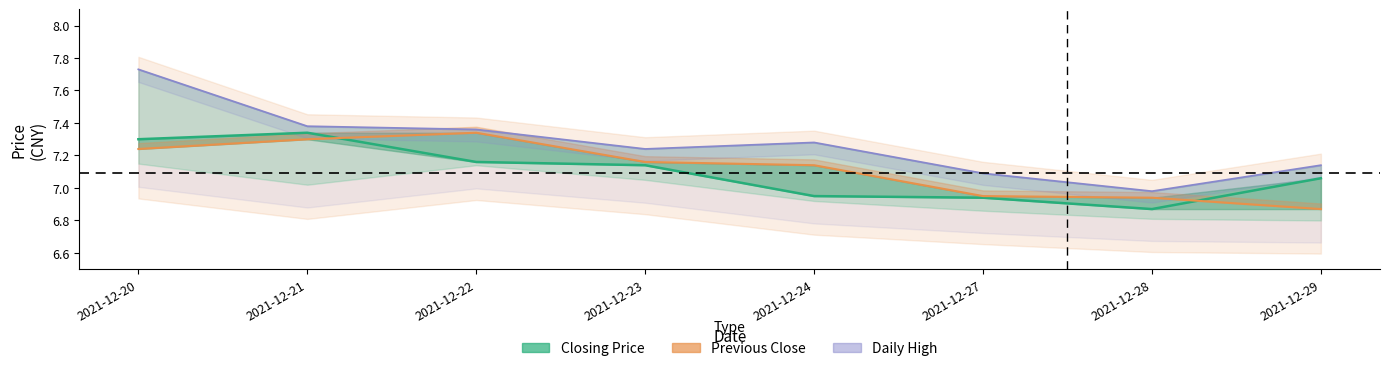

Which has a higher value, 2021-12-22 or 2021-12-29?

2021-12-22